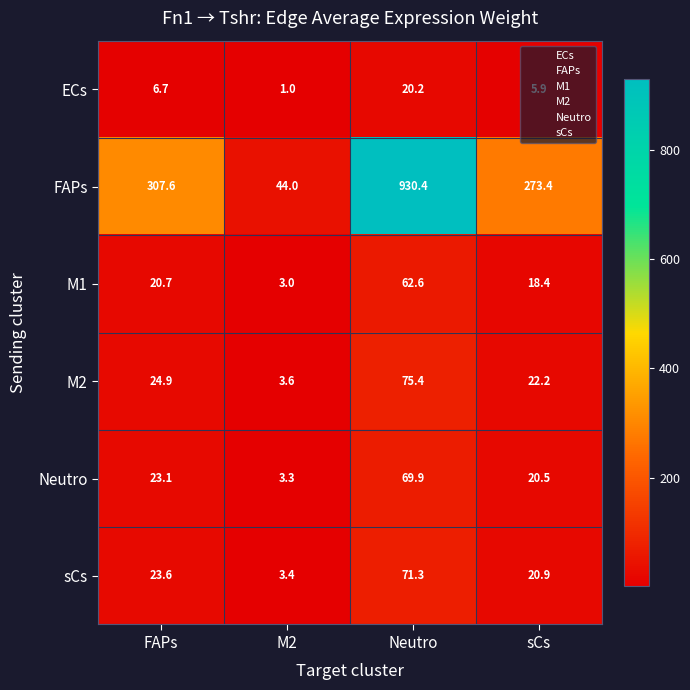

Is it true that FAPs equals 62.4 at M2?

False